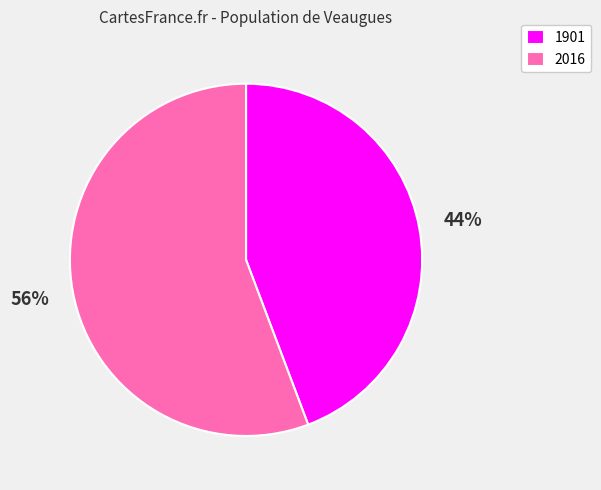

To the nearest percent, what is the combined percentage of 1901 and 2016?

100%